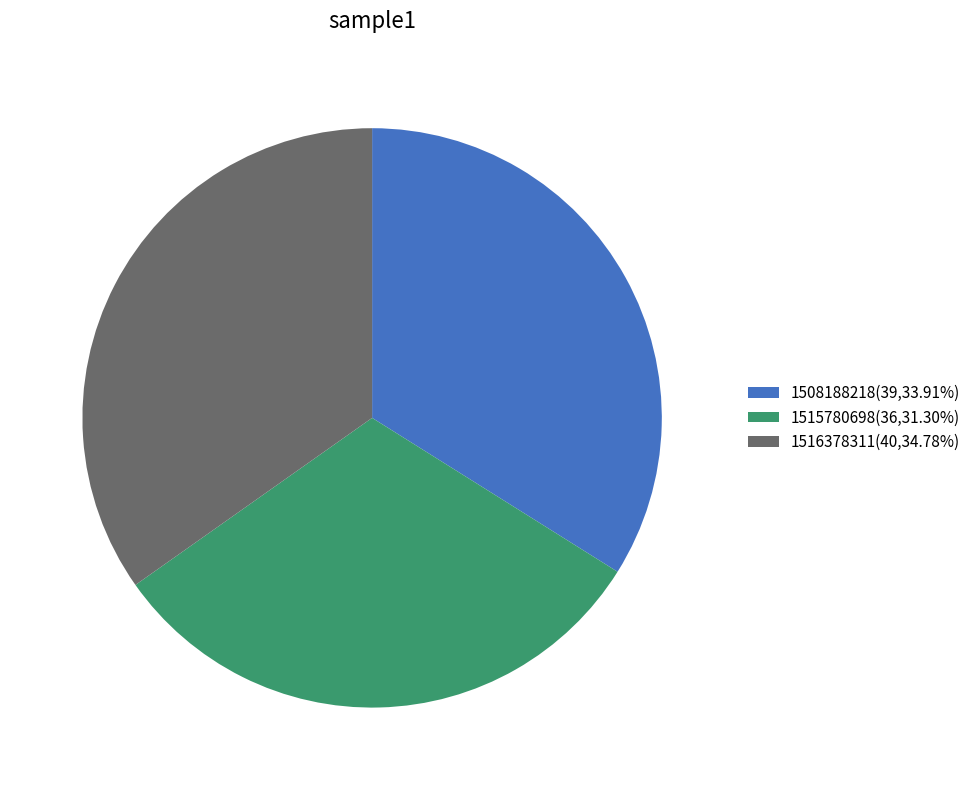

Which category has the smallest portion of the pie?

1515780698